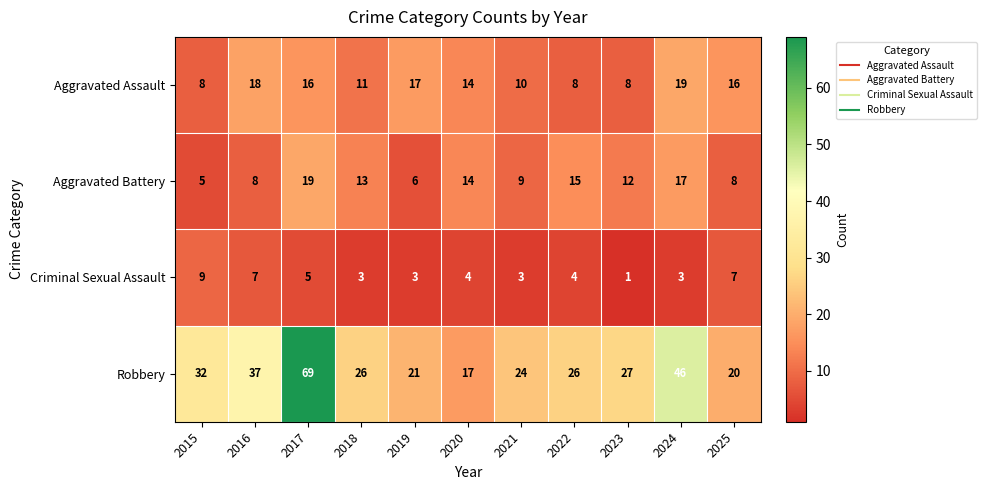

How many distinct data groups are displayed?

4